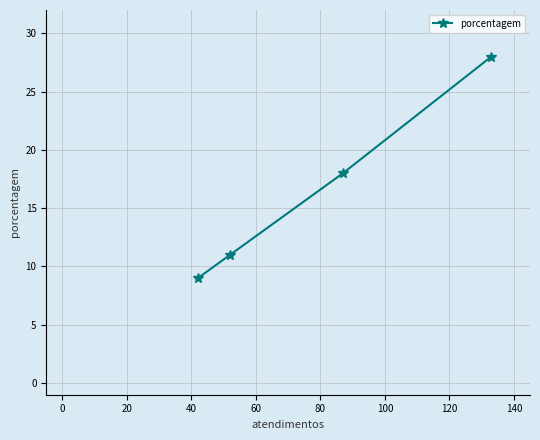

What is the smallest value displayed?

9